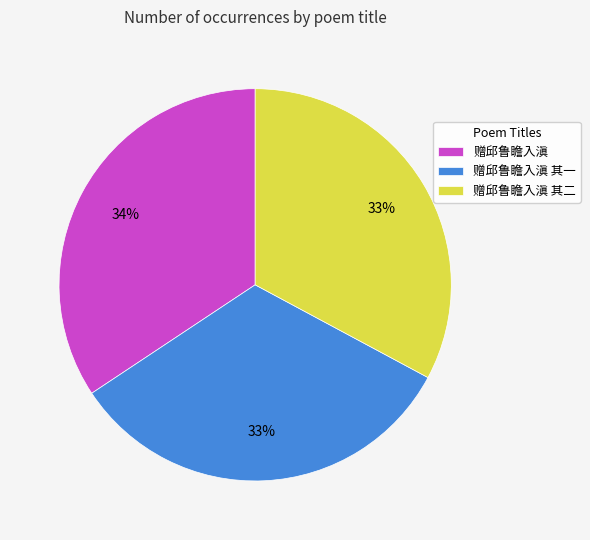

To the nearest percent, what percentage of the pie is 赠邱鲁瞻入滇 其二?

33%